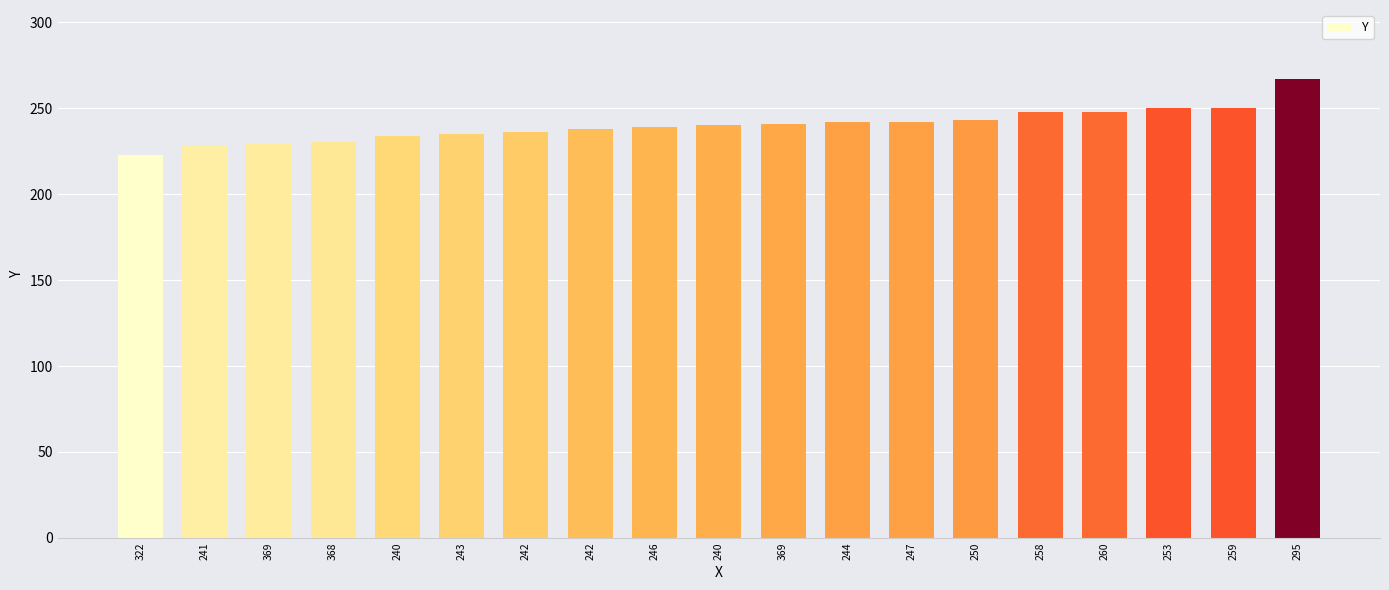

Which has a higher value, 240 or 260?

260